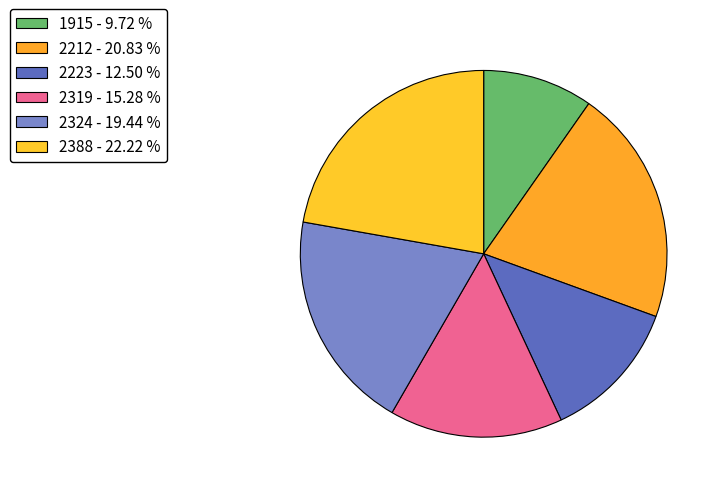

Which has a higher value, 2324 or 1915?

2324